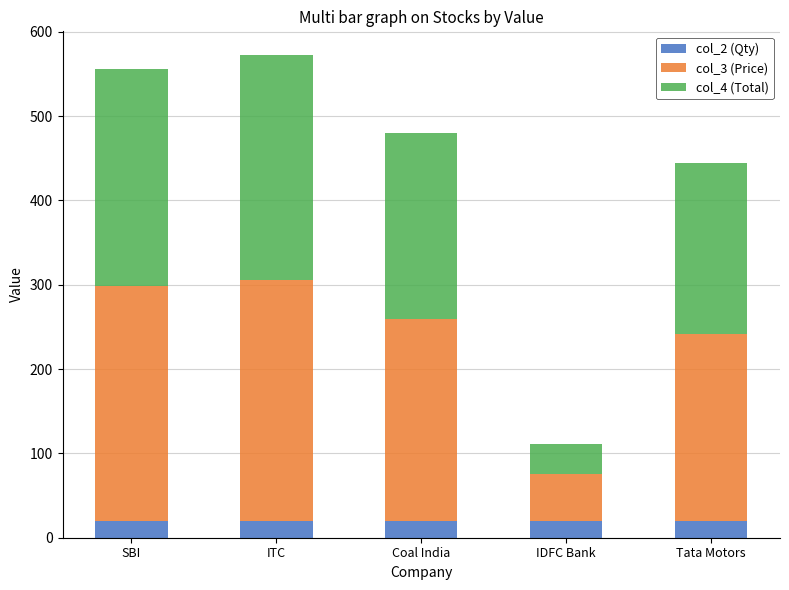

What is the lowest value of the col_2 (Qty) series?

20.0